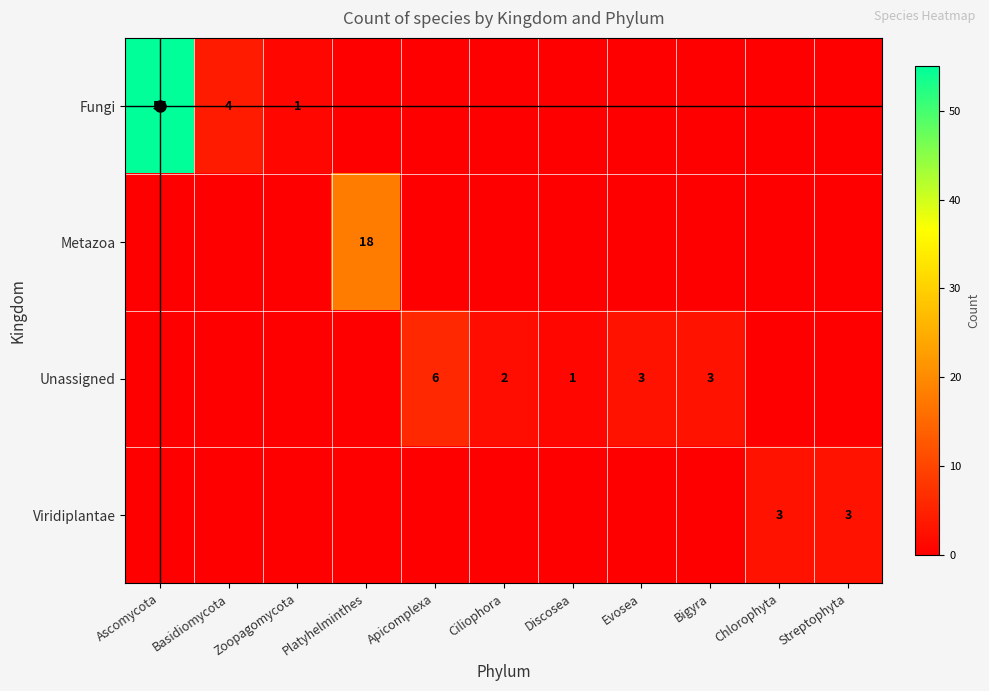

The Viridiplantae series shows 0 at Zoopagomycota. True or false?

True